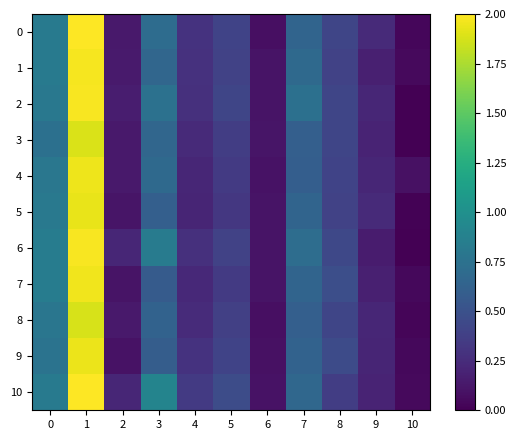

At which category is the sum across all series the highest?

1